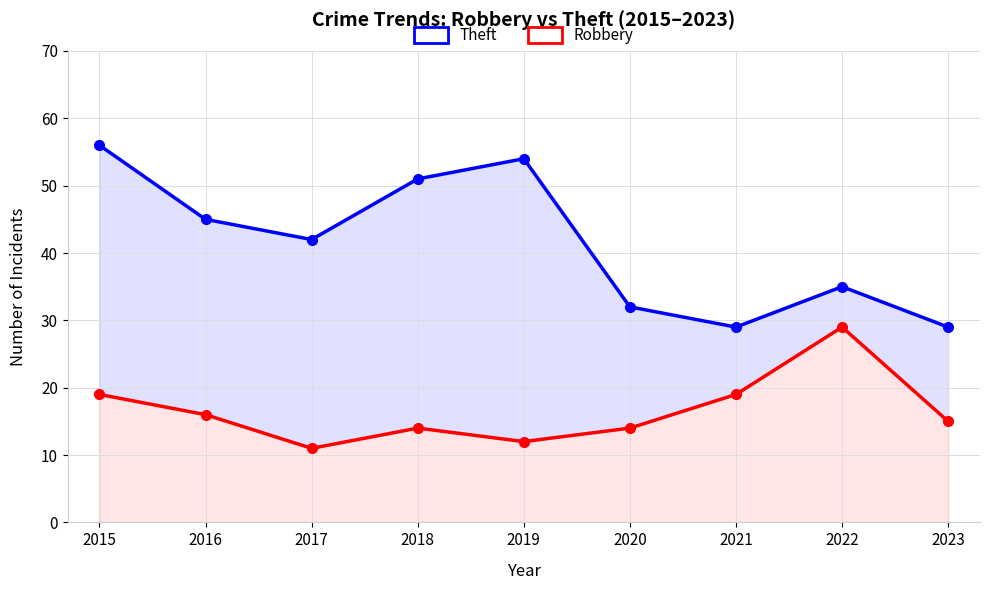

What is the sum of all Robbery values?

149